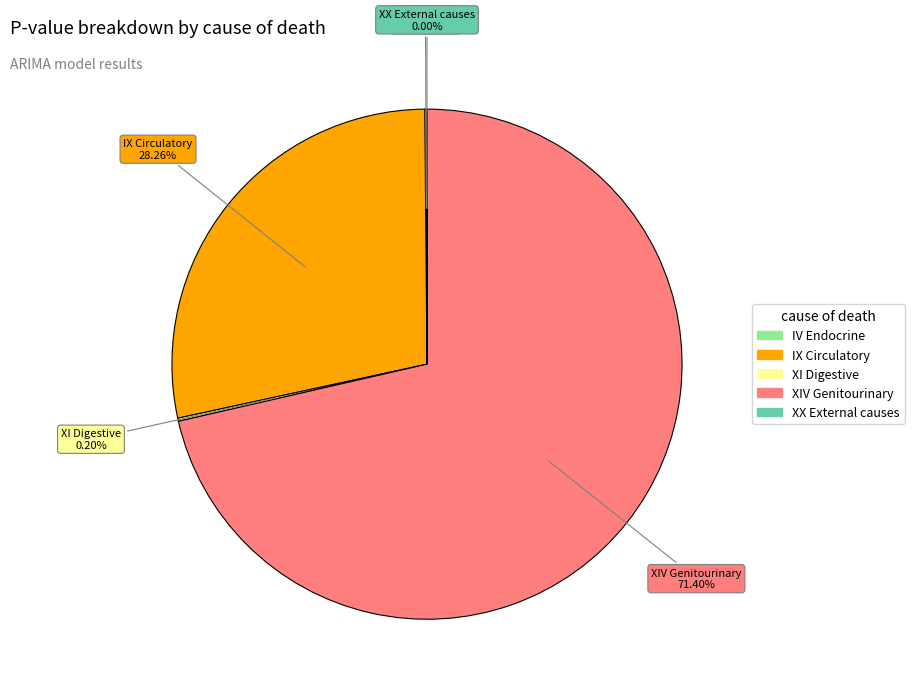

How many slices are in this pie chart?

5